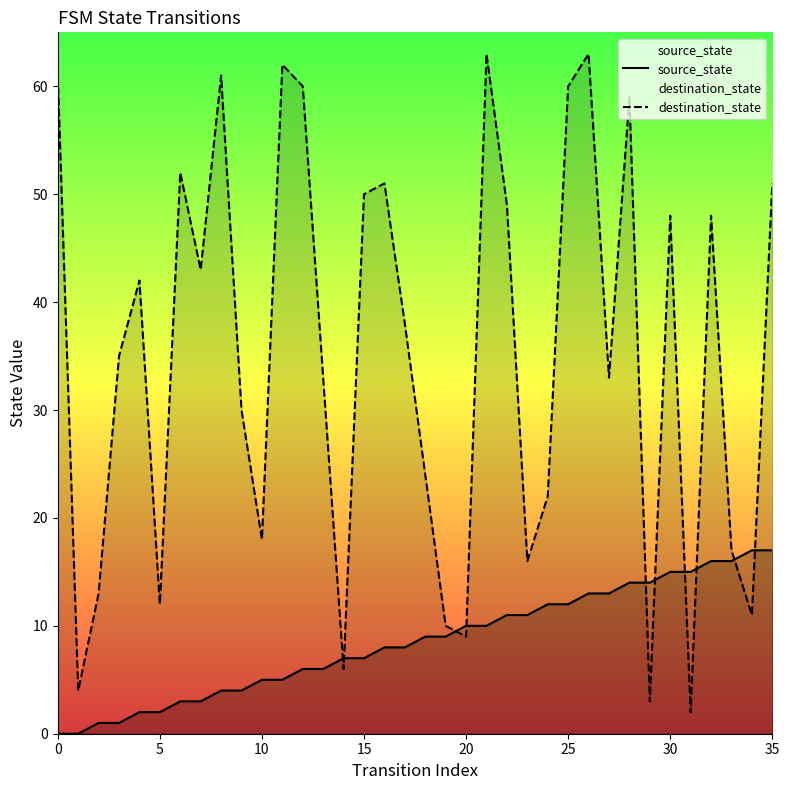

List the series in order of their peak value, lowest first.

source_state, destination_state